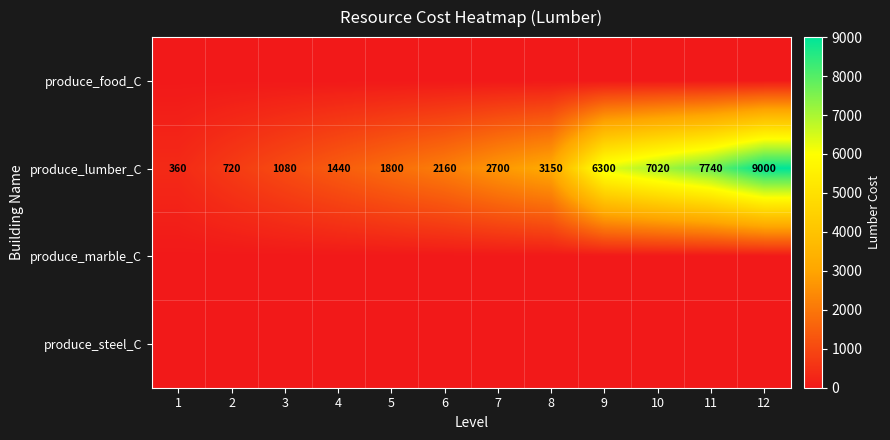

At which category is the sum across all series the highest?

12